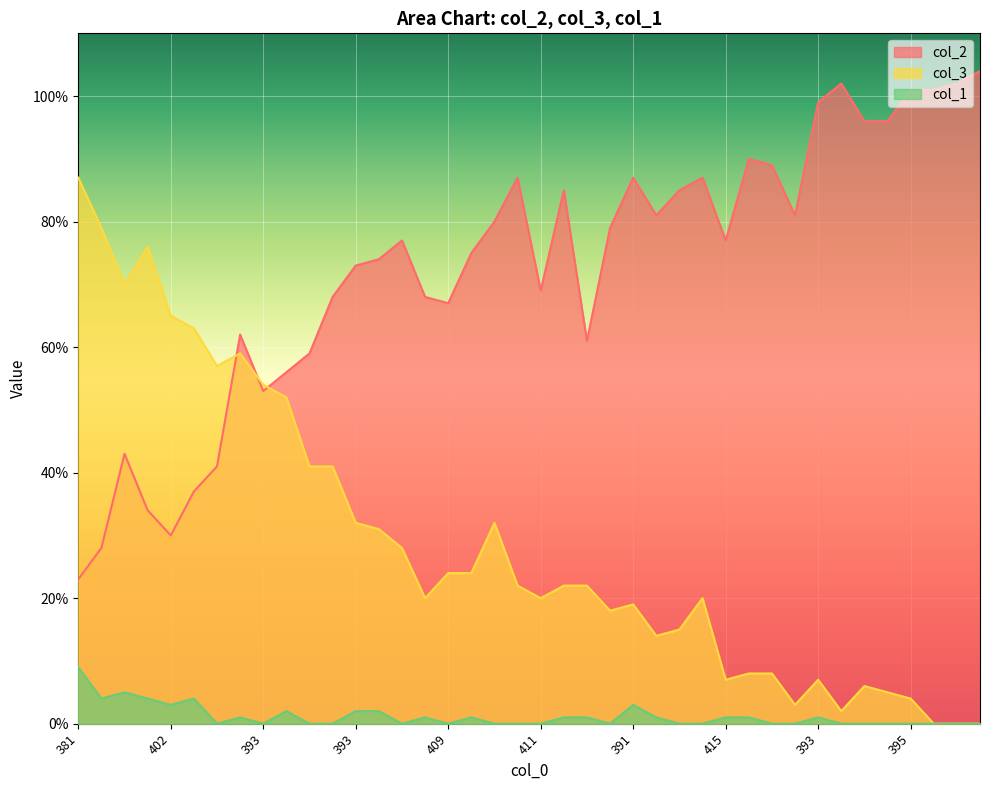

The value of col_2 at 390 is 56. True or false?

True